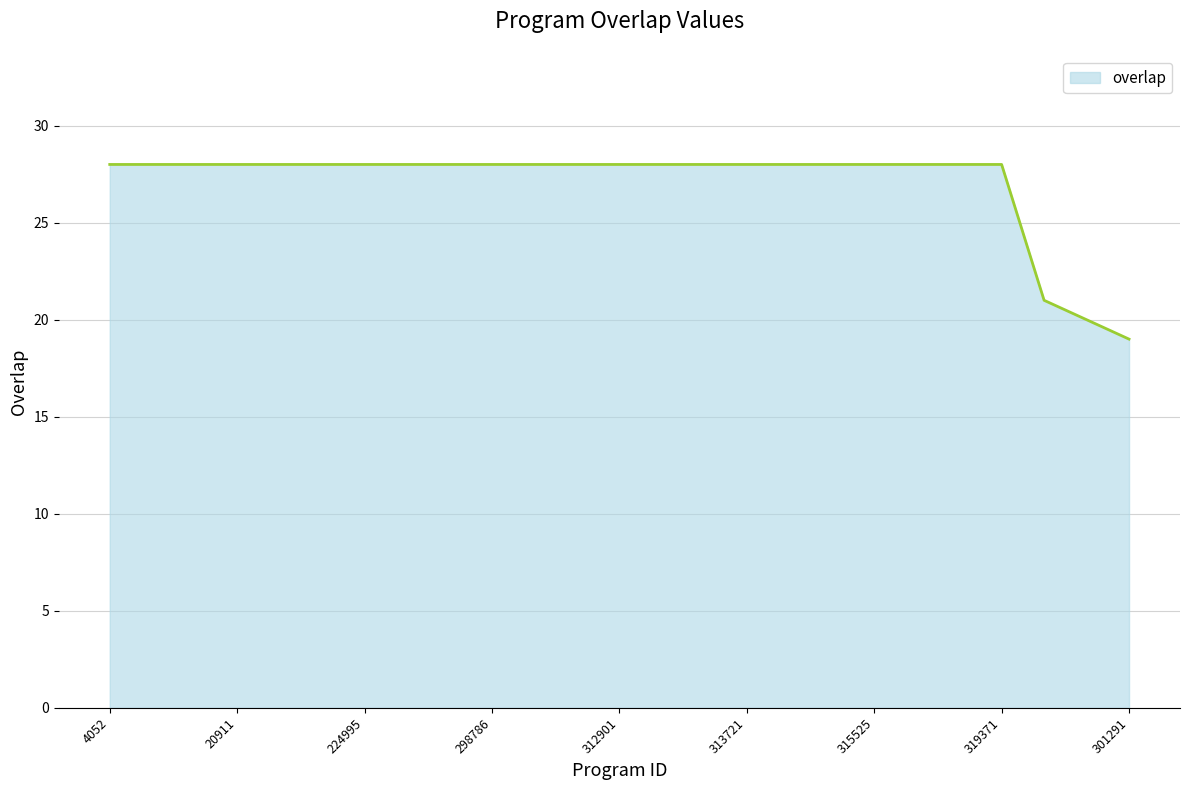

How many series are shown in this chart?

1